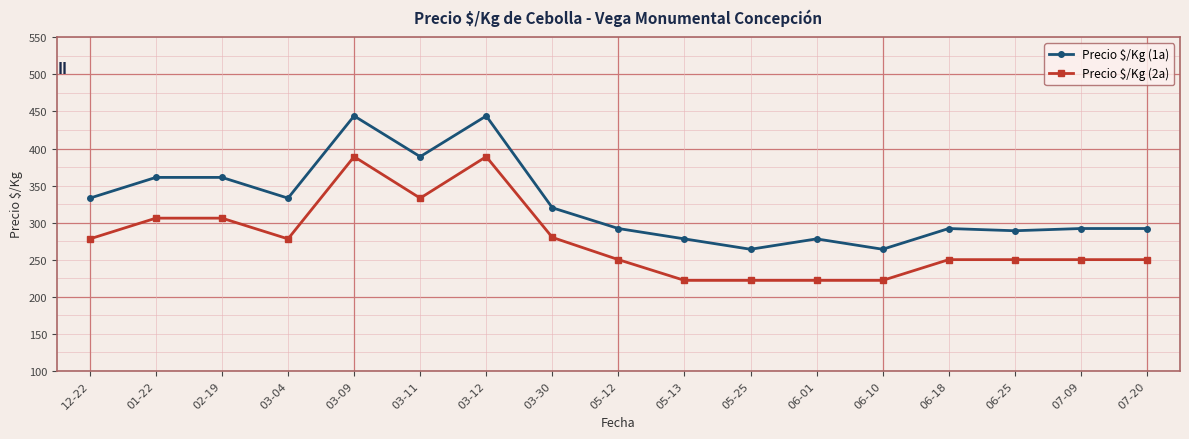

What is the lowest value of the Precio $/Kg (1a) series?

264